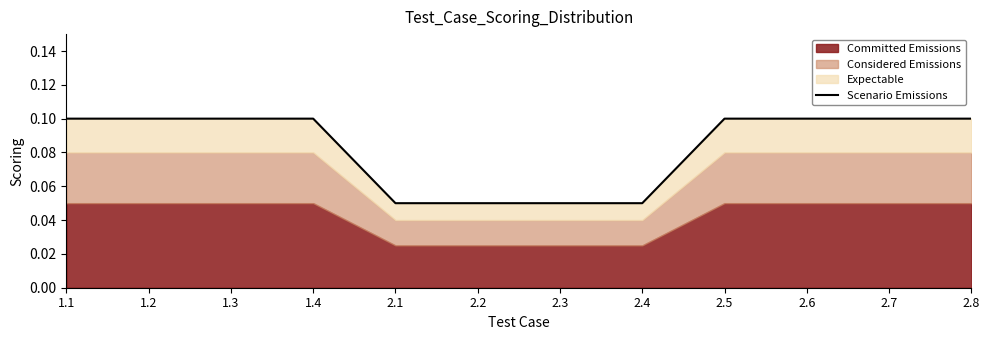

Reading right to left, list all the values displayed in this chart.

0.1	0.1	0.1	0.1	0.1	0.1	0.1	0.1	0.1	0.1	0.1	0.1